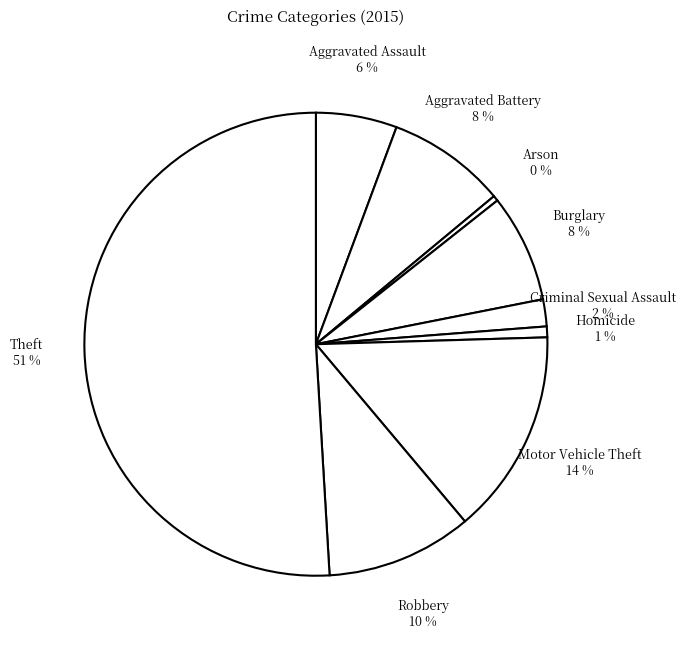

To the nearest percent, what percentage of the pie is Robbery?

10%